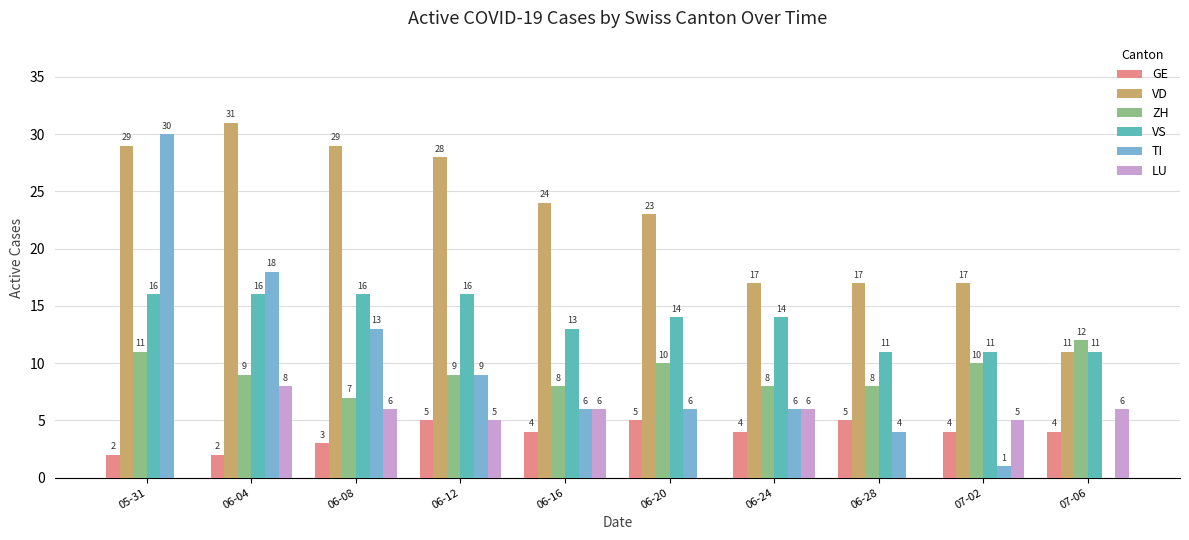

Are the bars horizontal?

No